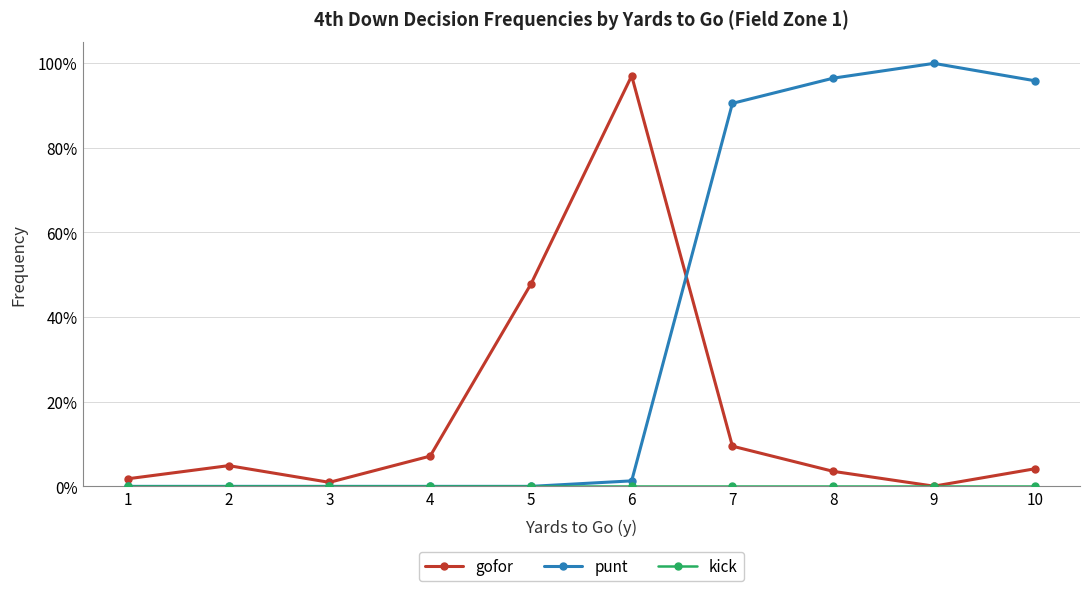

The gofor series shows 0.0 at 2. True or false?

True